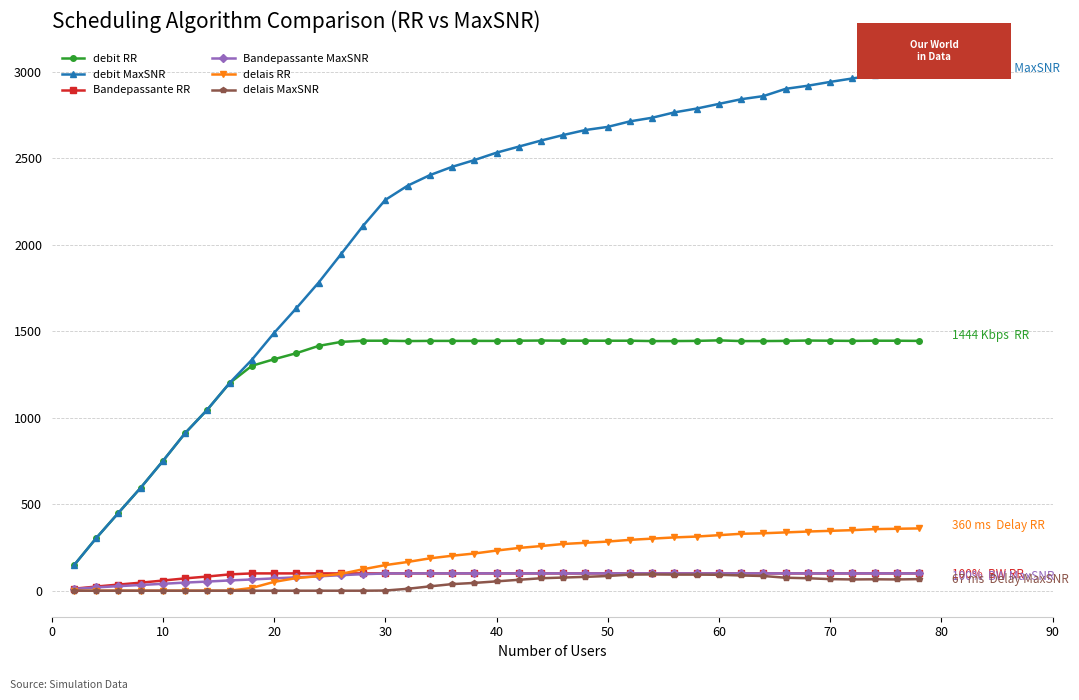

Which series has the largest total across all categories?

debit MaxSNR